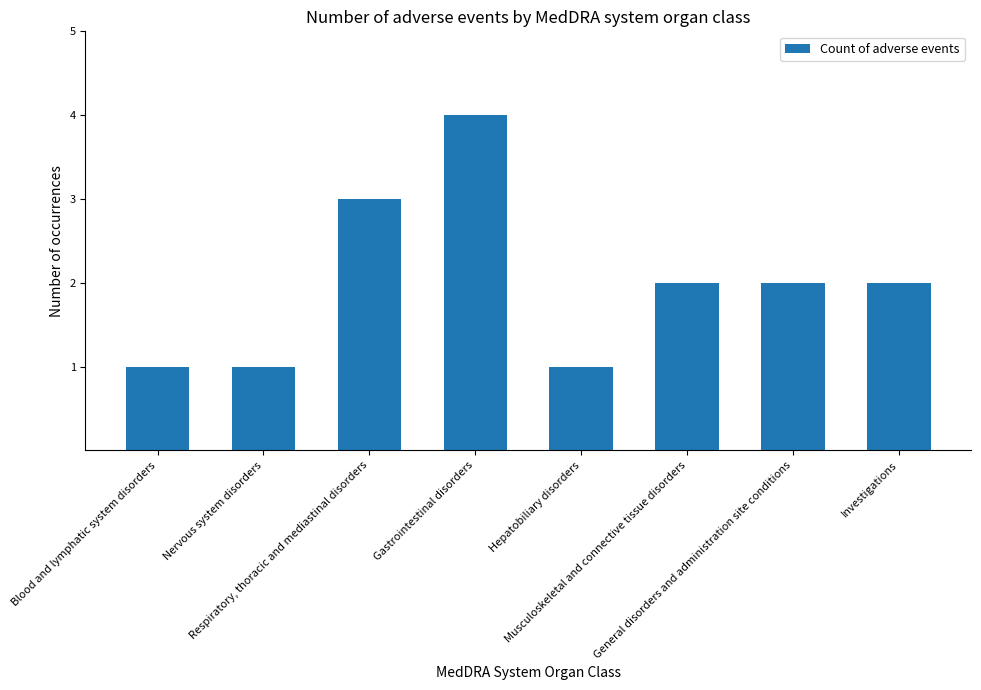

Reading left to right, transcribe all the data shown in this chart.

1	1	3	4	1	2	2	2